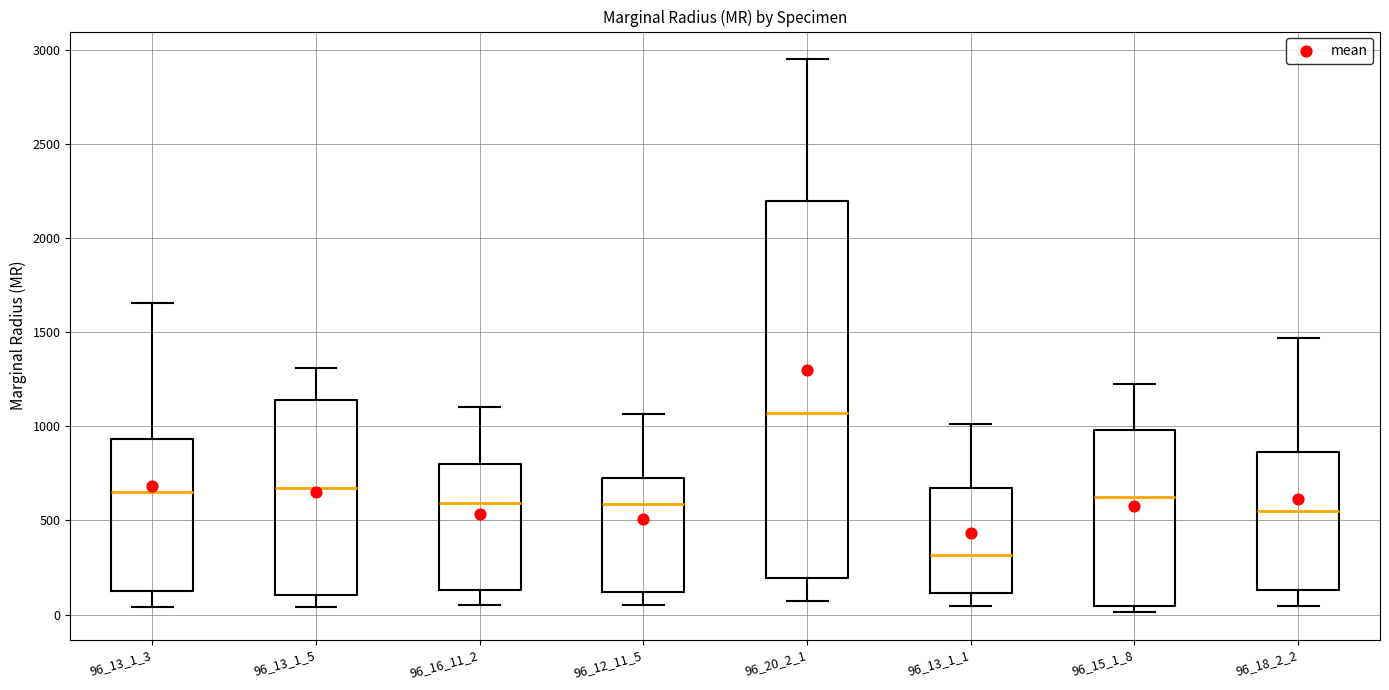

Reading left to right, read every box against the y-axis: the position of its median line, the range the box covers, and the ends of its whiskers. The values are not printed on the chart, so give them approximately, as read against the axis.

96_13_1_3: median 650, box 100 to 950, whiskers 50 to 1650
96_13_1_5: median 650, box 100 to 1150, whiskers 50 to 1300
96_16_11_2: median 600, box 150 to 800, whiskers 50 to 1100
96_12_11_5: median 600, box 100 to 700, whiskers 50 to 1050
96_20_2_1: median 1050, box 200 to 2200, whiskers 50 to 2950
96_13_1_1: median 300, box 100 to 650, whiskers 50 to 1000
96_15_1_8: median 650, box 50 to 1000, whiskers 0 to 1250
96_18_2_2: median 550, box 150 to 850, whiskers 50 to 1450